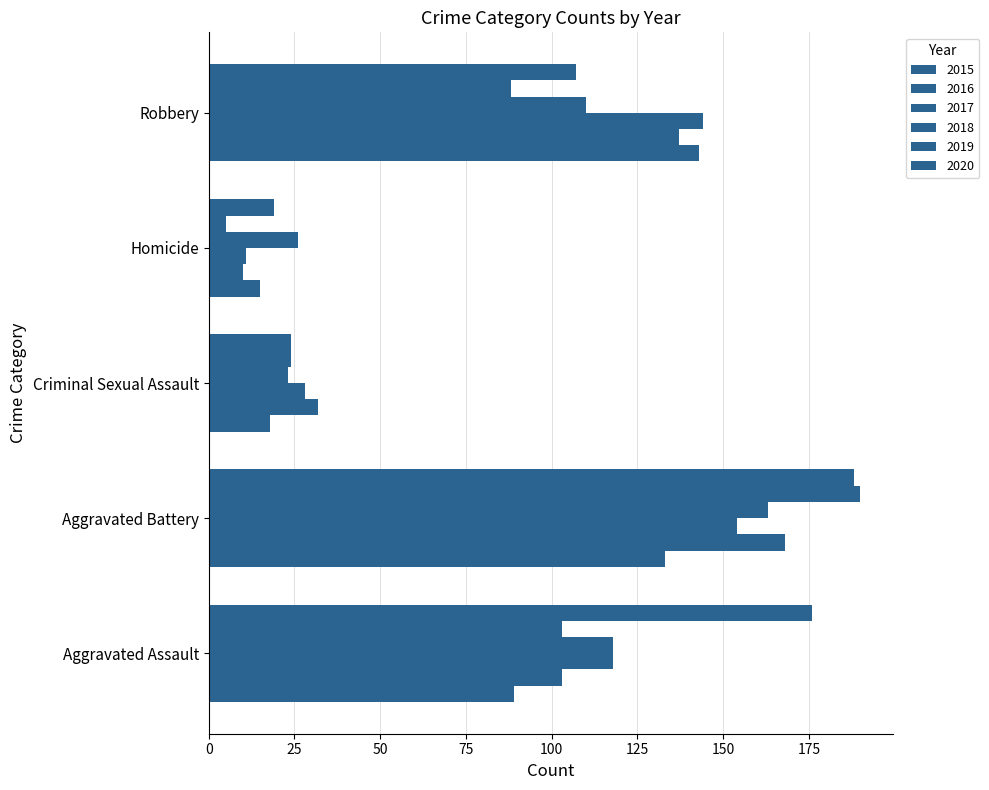

Count the number of data series in this chart.

6